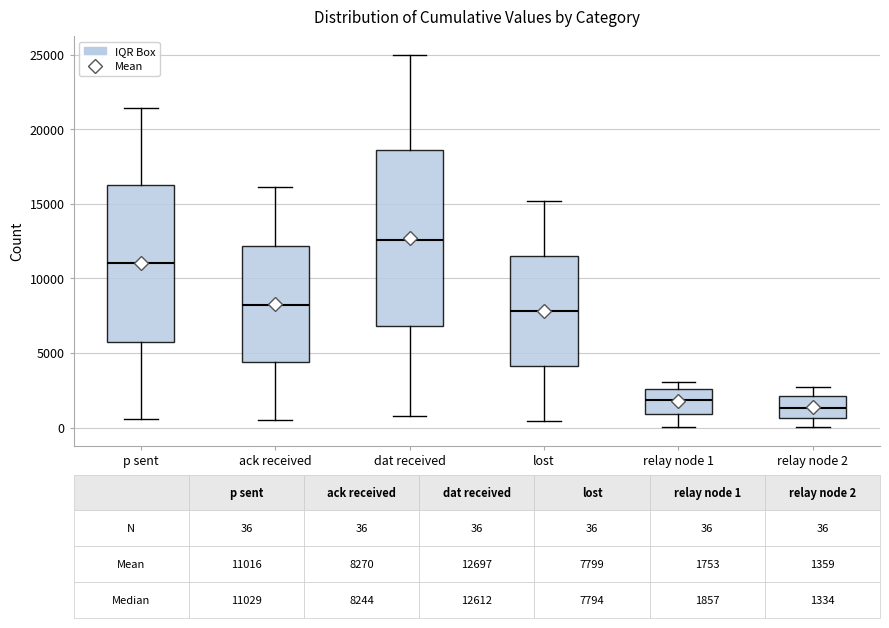

Which box is the tallest, from its lower edge to its upper edge?

dat received